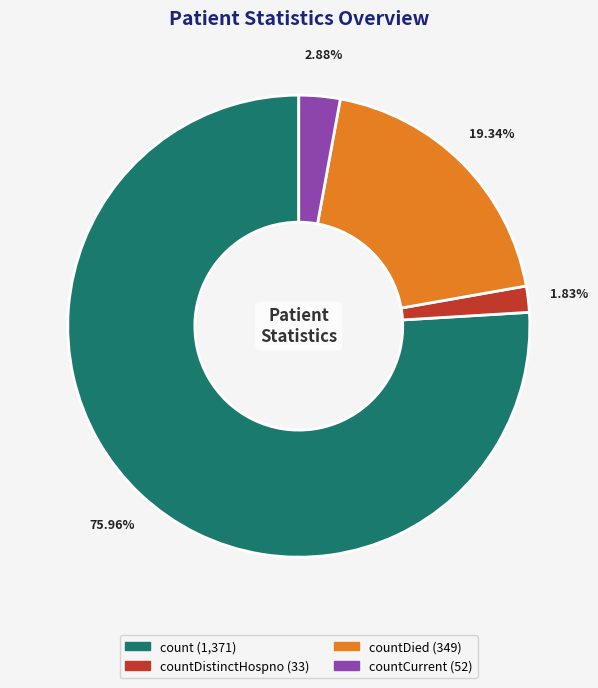

Is there a majority slice in this chart?

Yes